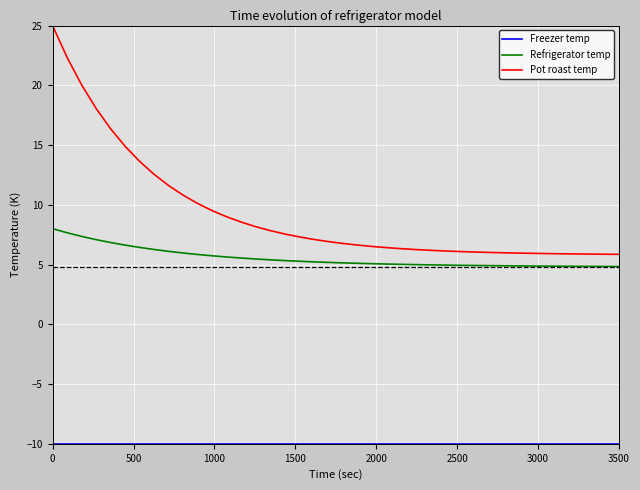

Which series has the largest total across all categories?

Pot roast temp